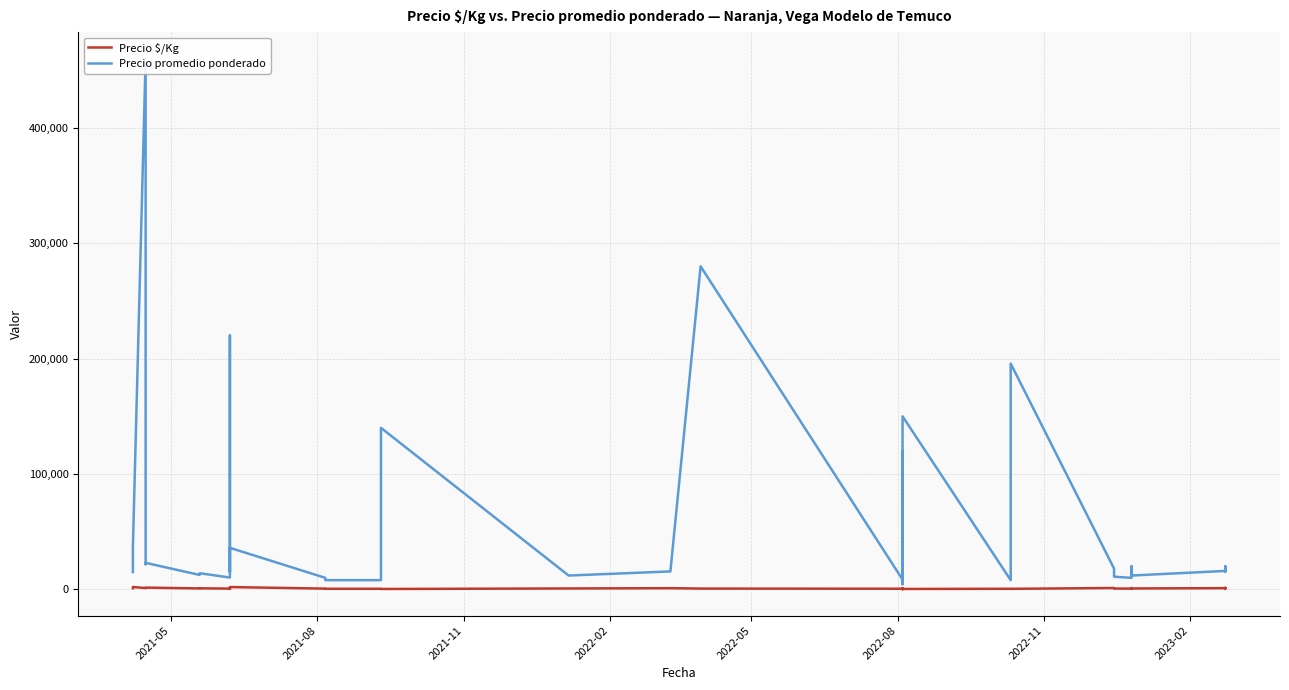

True or false: Precio $/Kg and Precio promedio ponderado cross at least once.

False